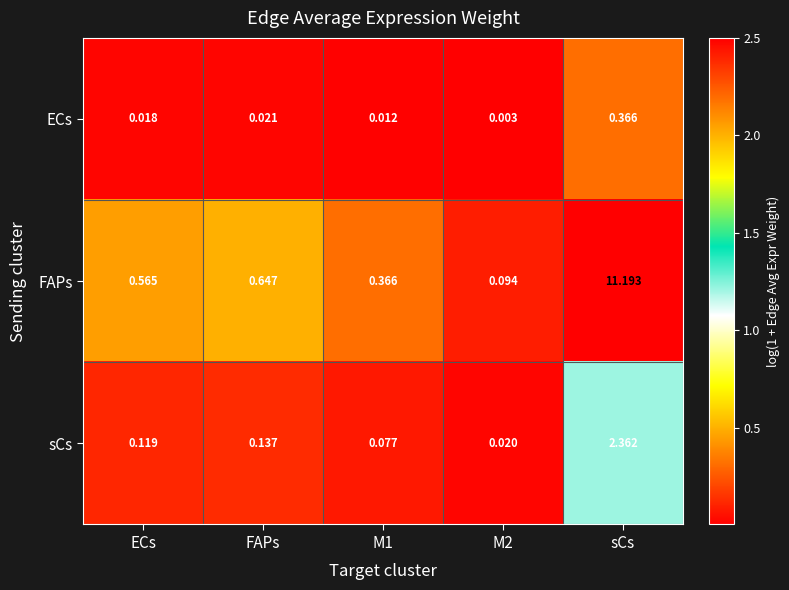

At ECs, list the series in order from smallest to largest.

ECs, sCs, FAPs